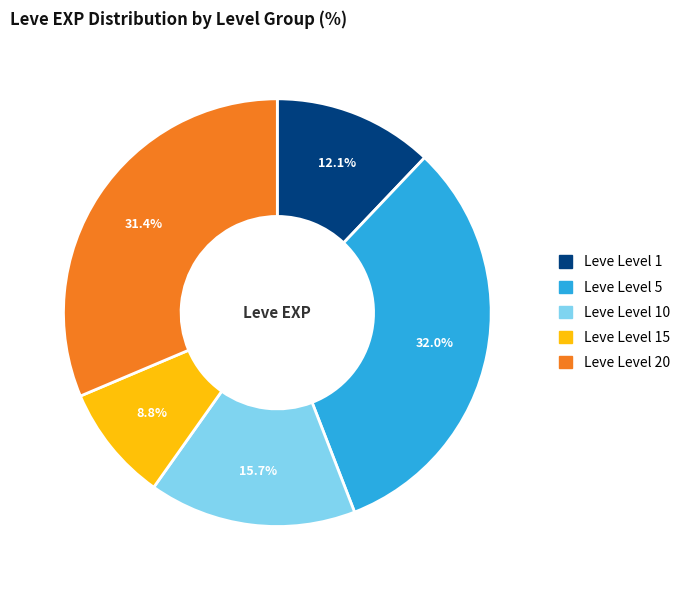

Does any single category account for the majority?

No